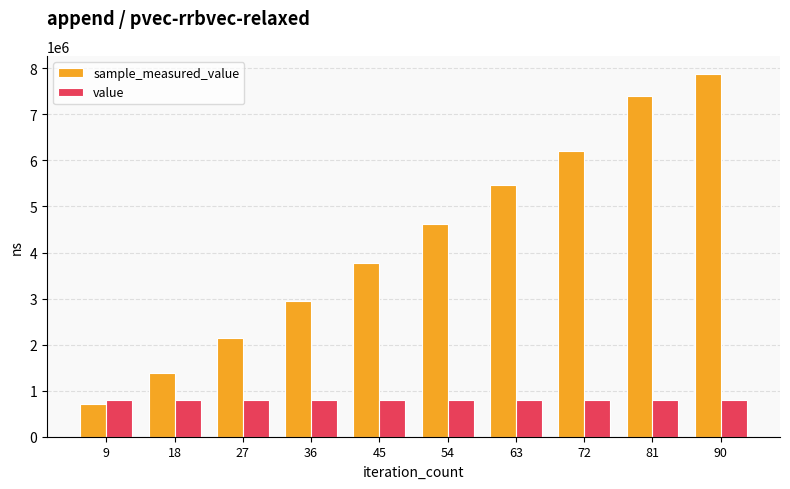

List the series in order of their overall mean, lowest first.

value, sample_measured_value